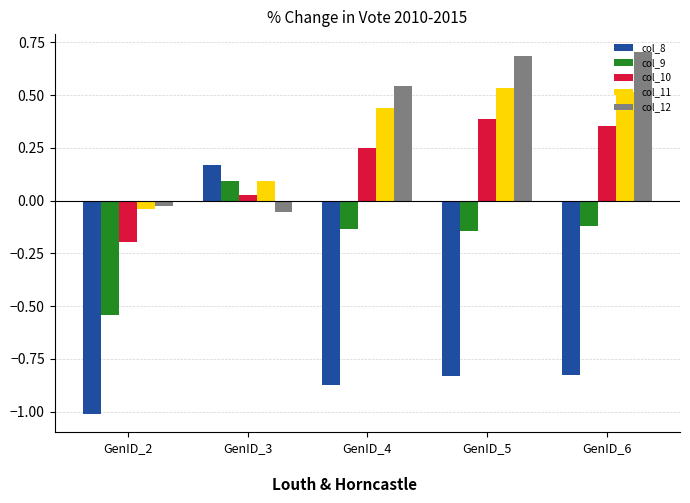

Which series has the widest spread of values?

col_8